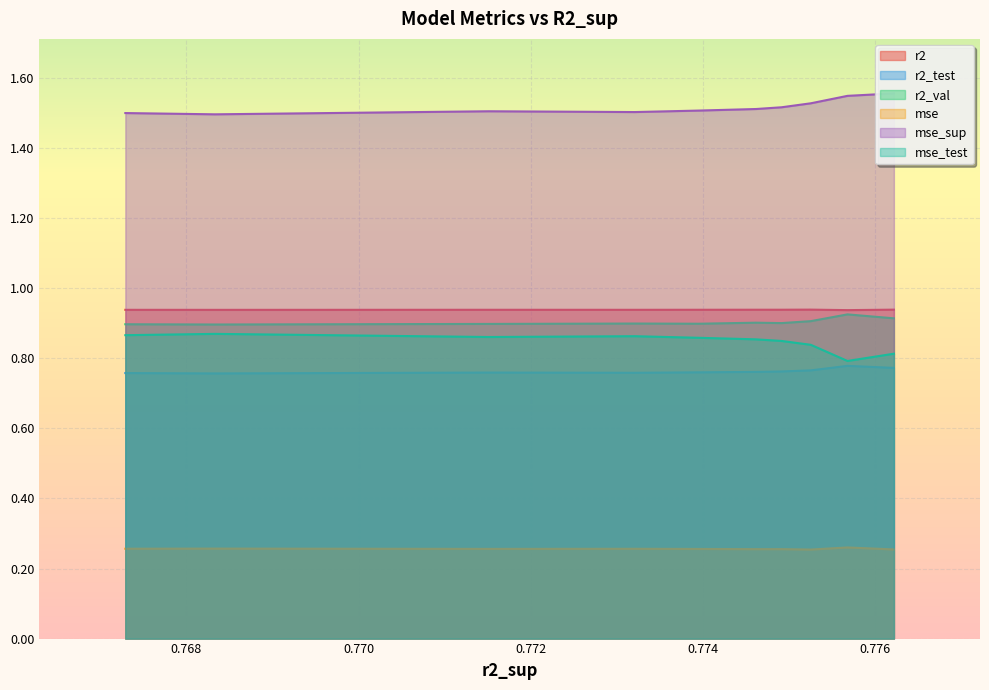

Does the chart display data point markers on the line(s)?

No